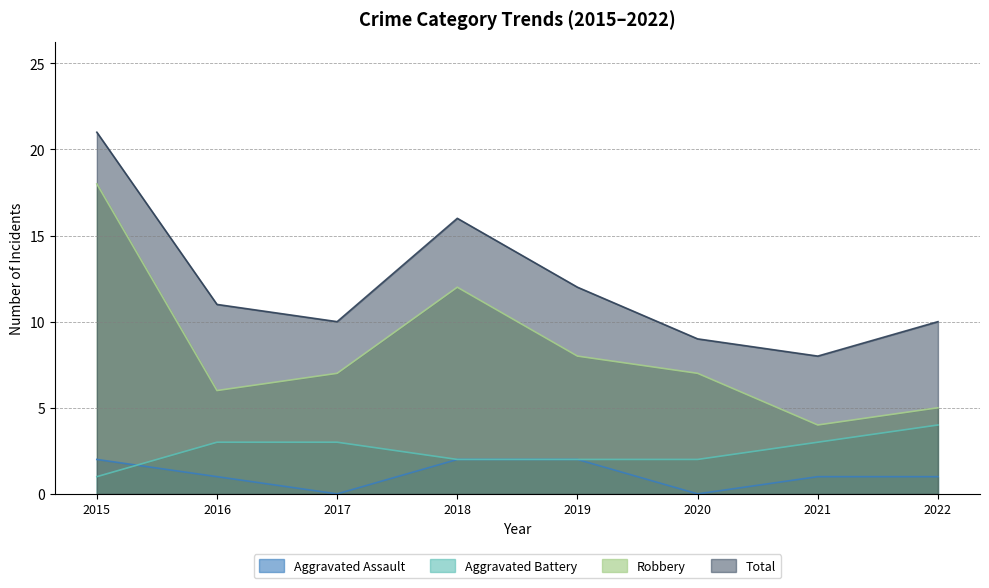

How many distinct data groups are displayed?

4